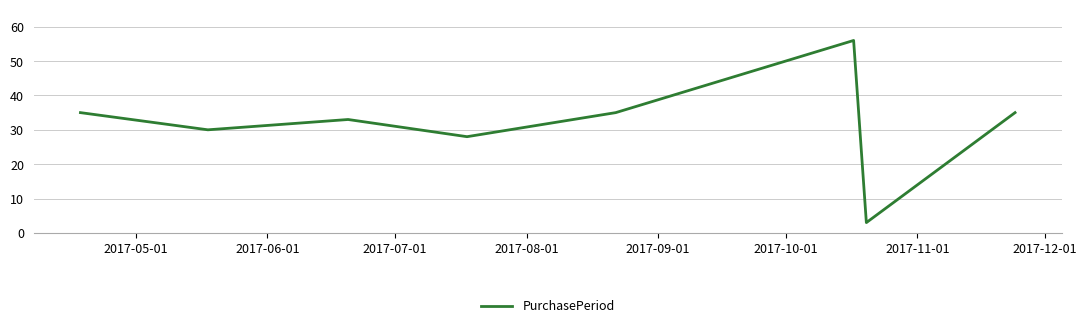

What is the average value?

32